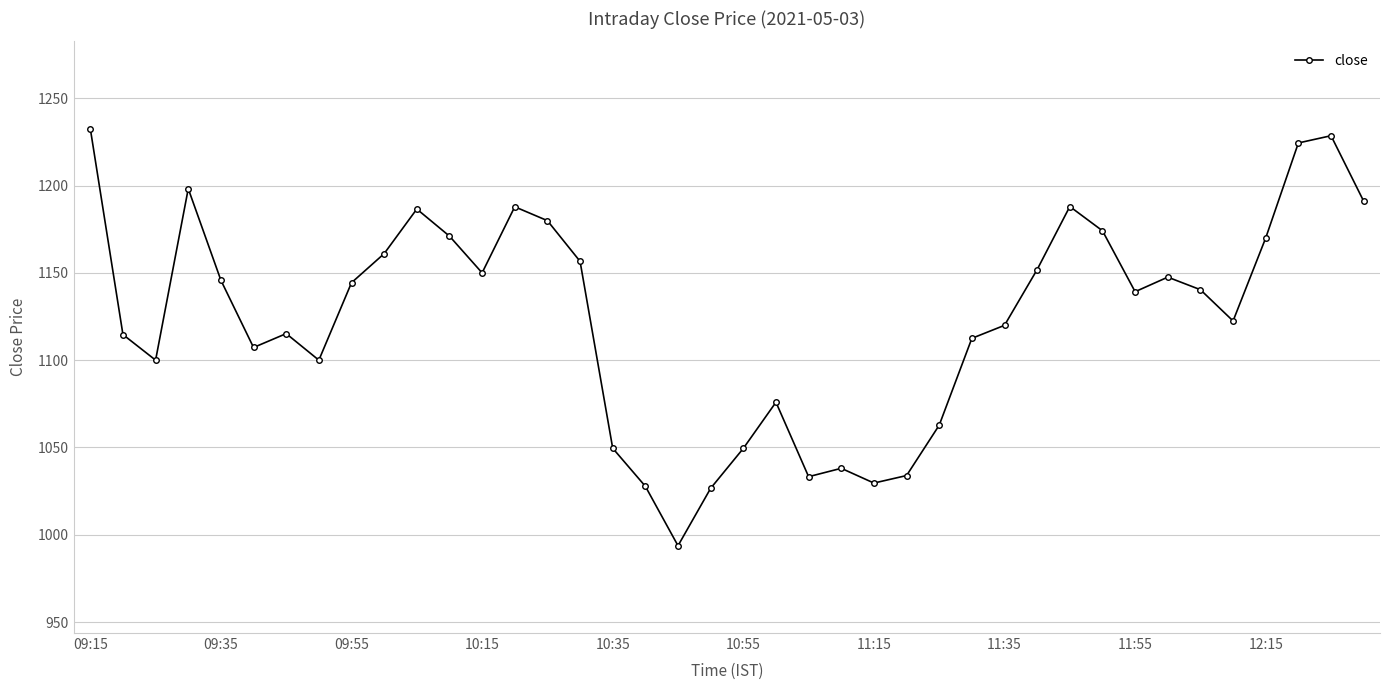

What is the maximum value shown in the chart?

1232.6